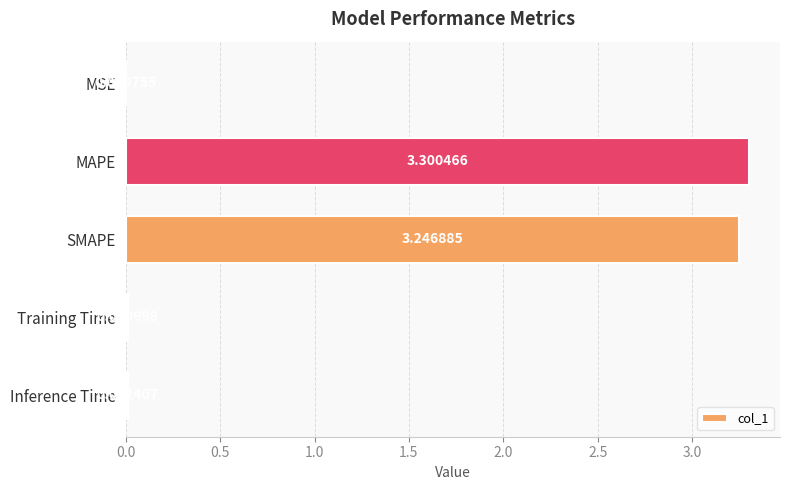

What is the sum of the values at MAPE and SMAPE?

6.5